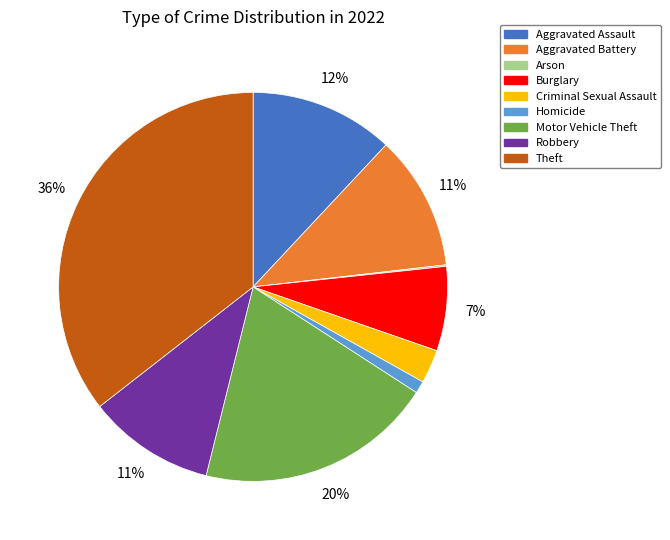

Between Theft and Homicide, which is larger?

Theft